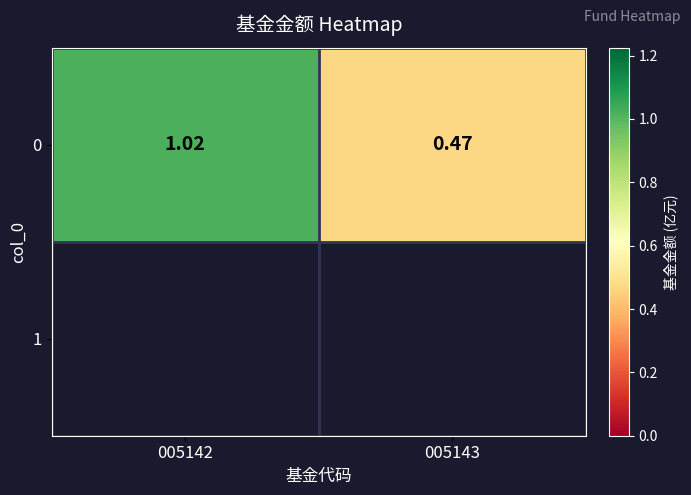

Read the value at 005143.

0.5